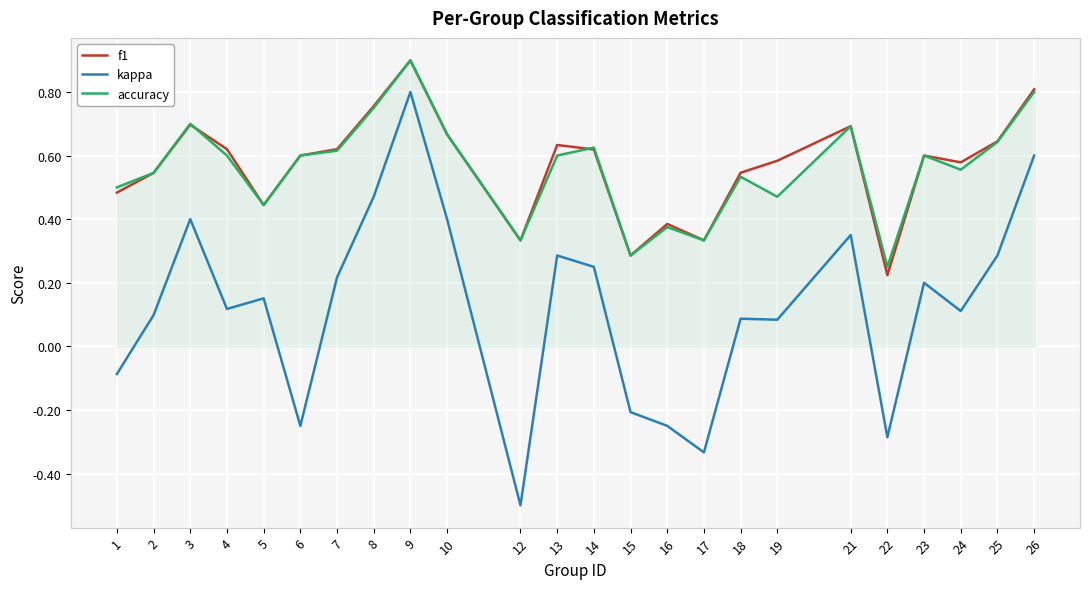

The kappa series shows 0.1 at 23. True or false?

False